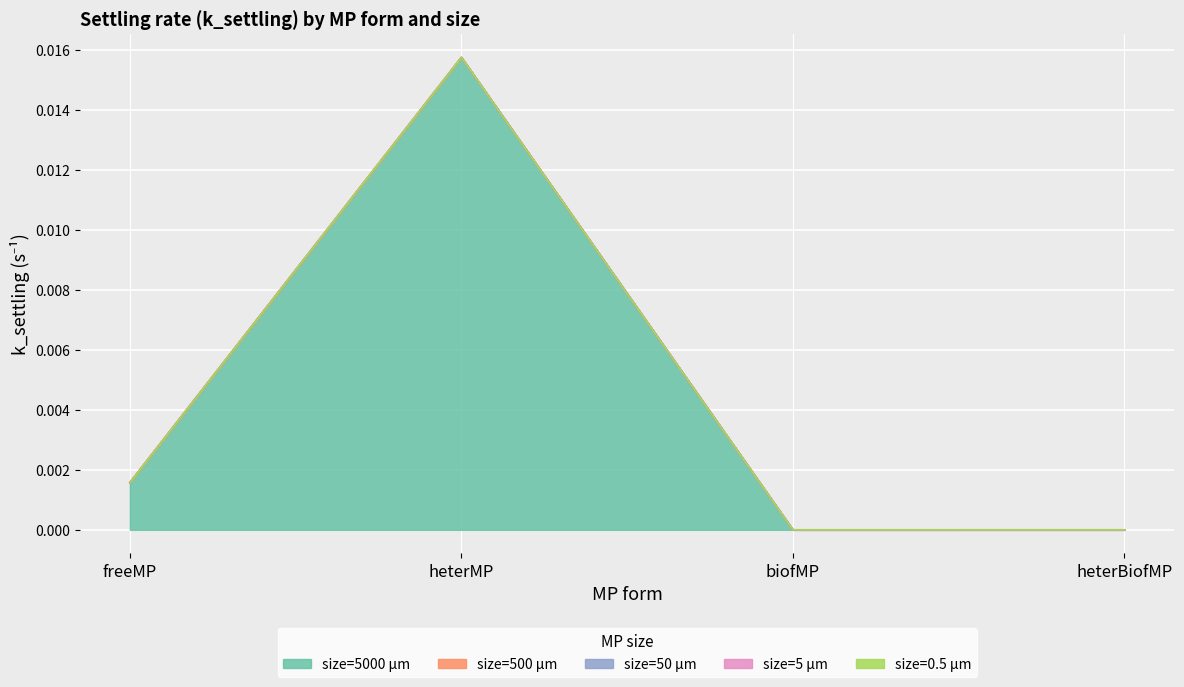

True or false: k_settling_5000 and k_settling_50 cross at least once.

False